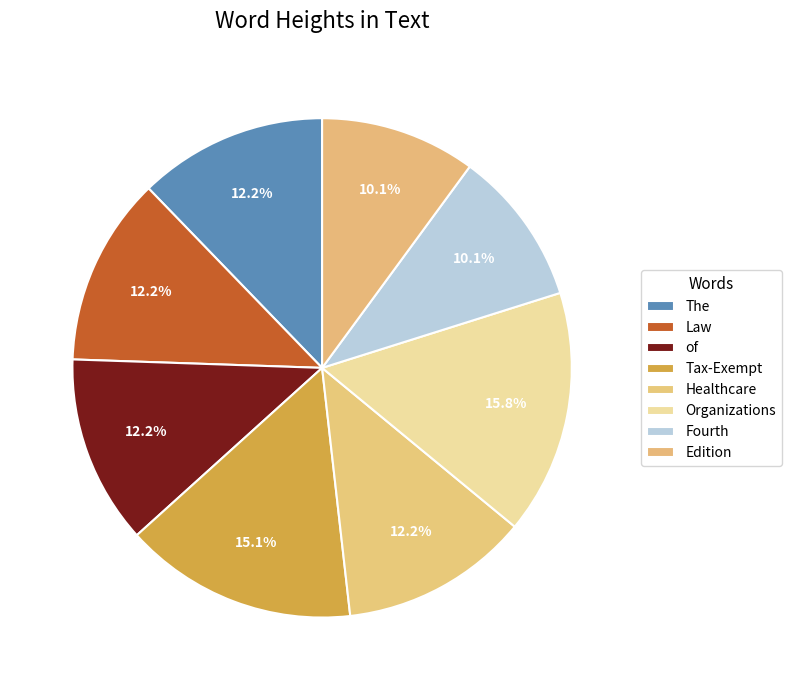

Rank the categories by value from lowest to highest.

Fourth, Edition, The, Law, of, Healthcare, Tax-Exempt, Organizations